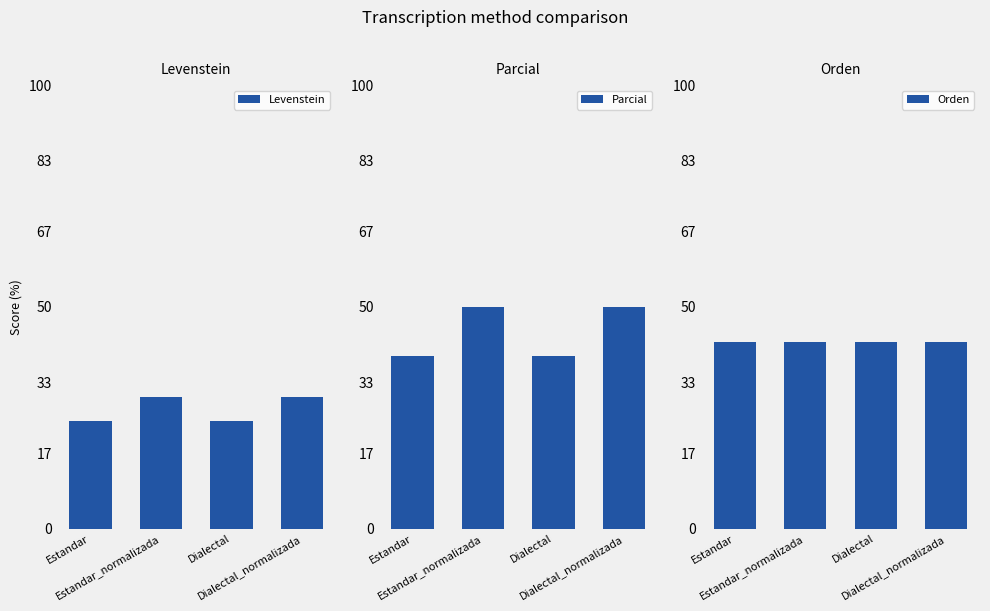

How many bars are there in total?

12